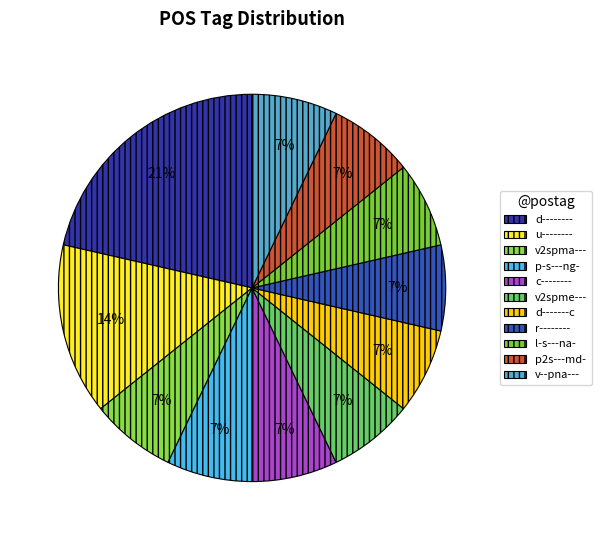

To the nearest percent, what is the difference between the u-------- and p-s---ng- slice percentages?

7%